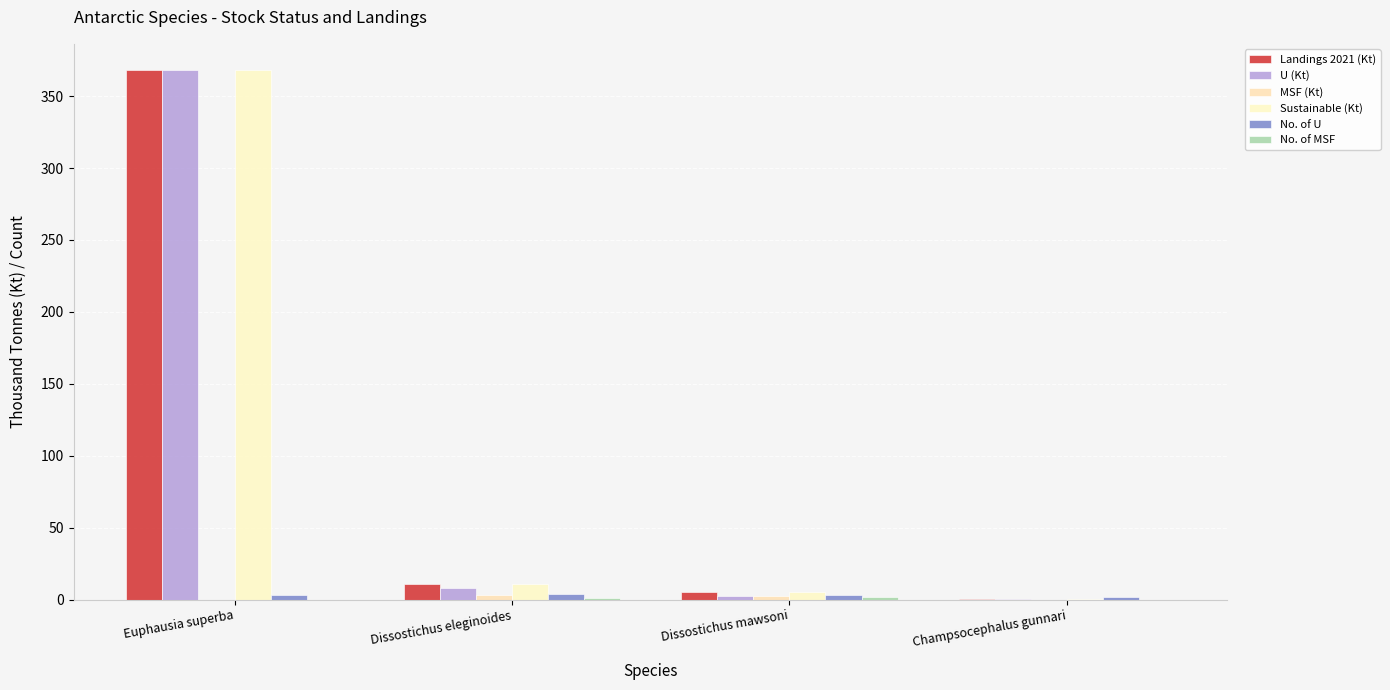

Is the value of No. of MSF at Euphausia superba greater than the value of No. of U at Dissostichus mawsoni?

No